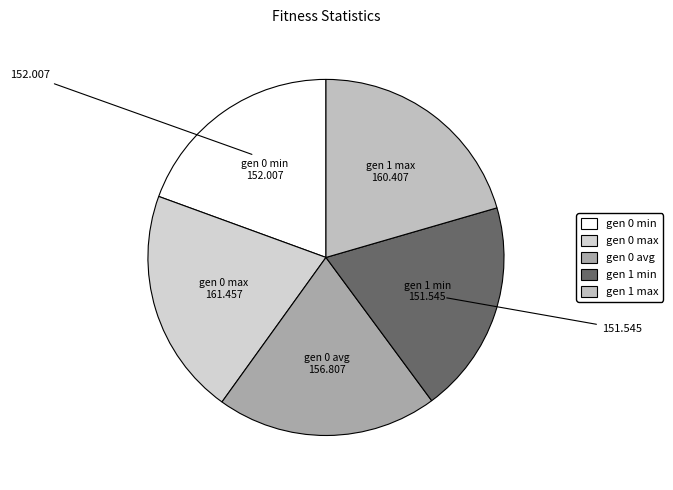

Combined, do gen 0 min and gen 1 min account for over 50%?

No